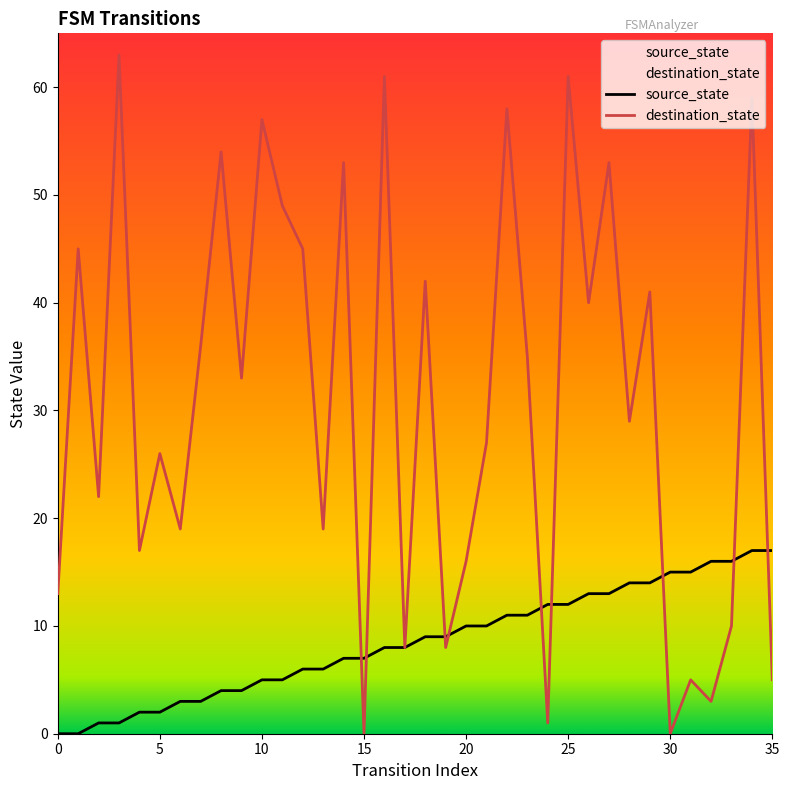

What is the sum of the destination_state values at 27 and 23?

88